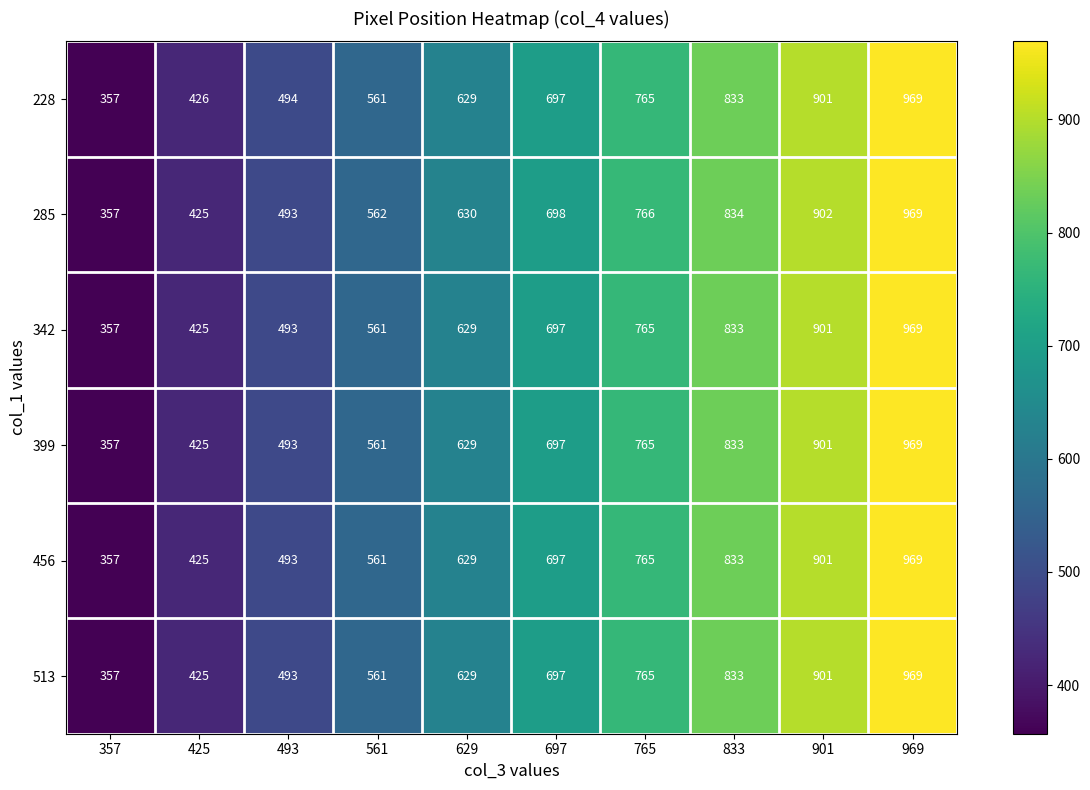

Between 357 and 493, which series saw the biggest shift?

228